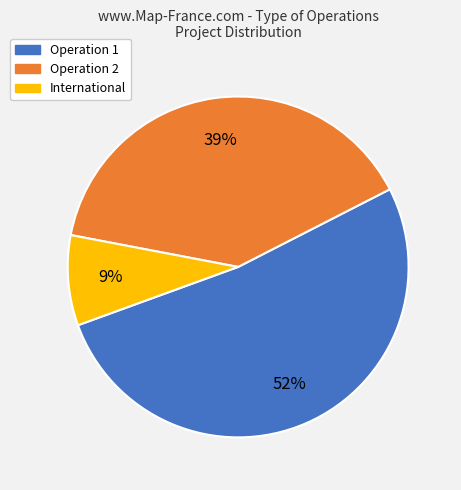

Is there a majority slice in this chart?

Yes